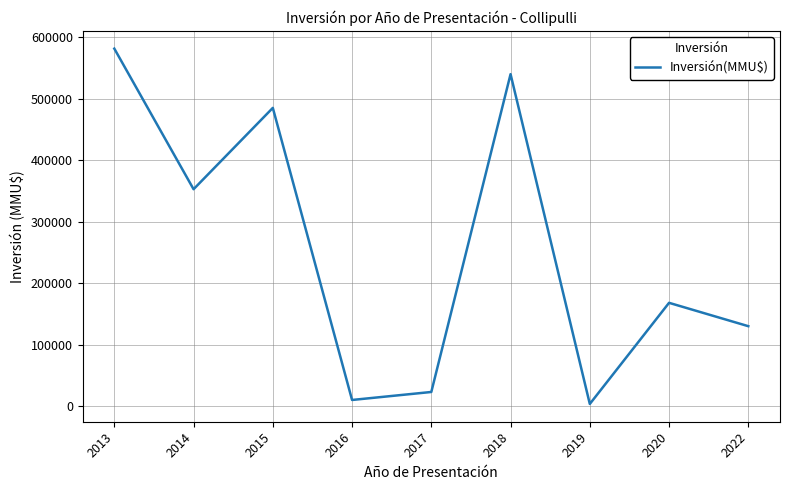

Which has a higher value, 2017 or 2022?

2022